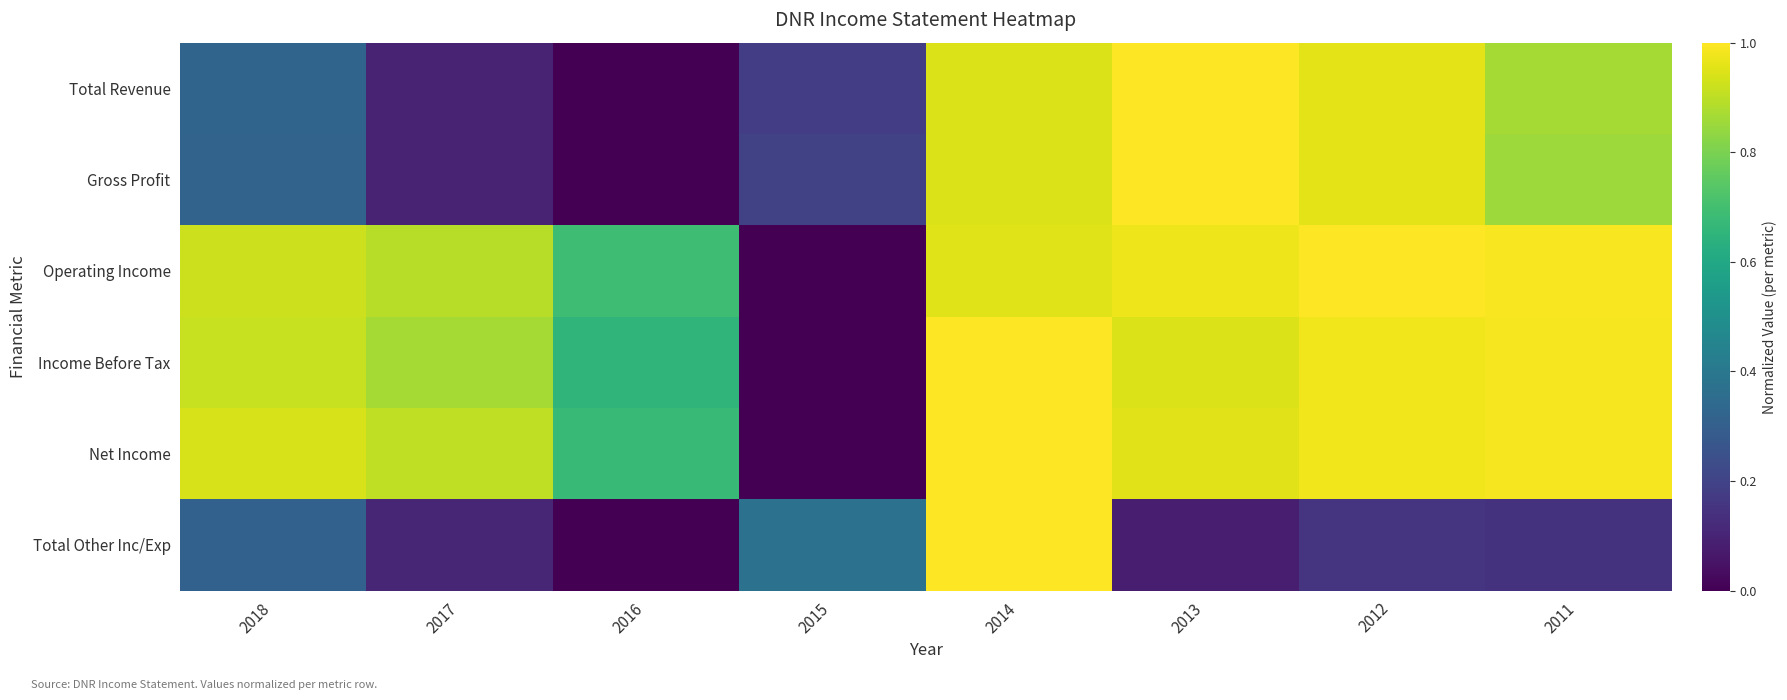

At which category does the chart reach its peak across all series?

2013